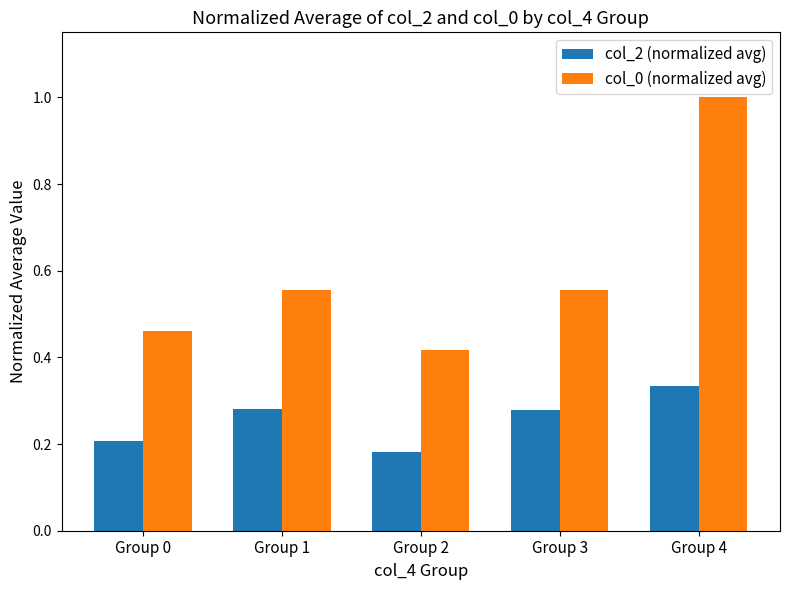

At how many categories does at least one series exceed 0?

5